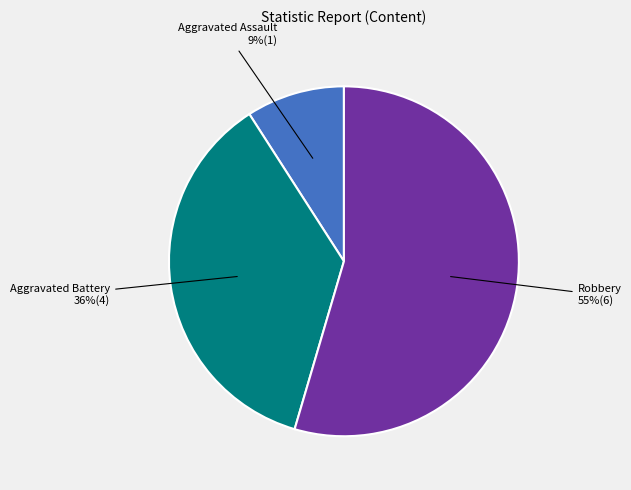

To the nearest percent, what is the average slice percentage?

33%